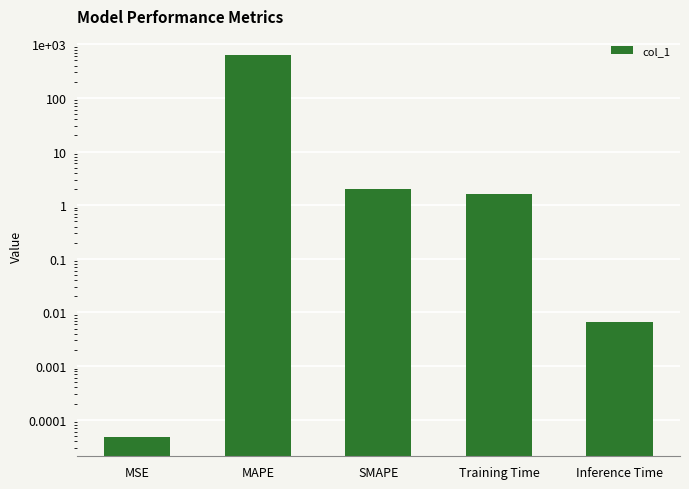

Does the chart contain stacked bars?

No